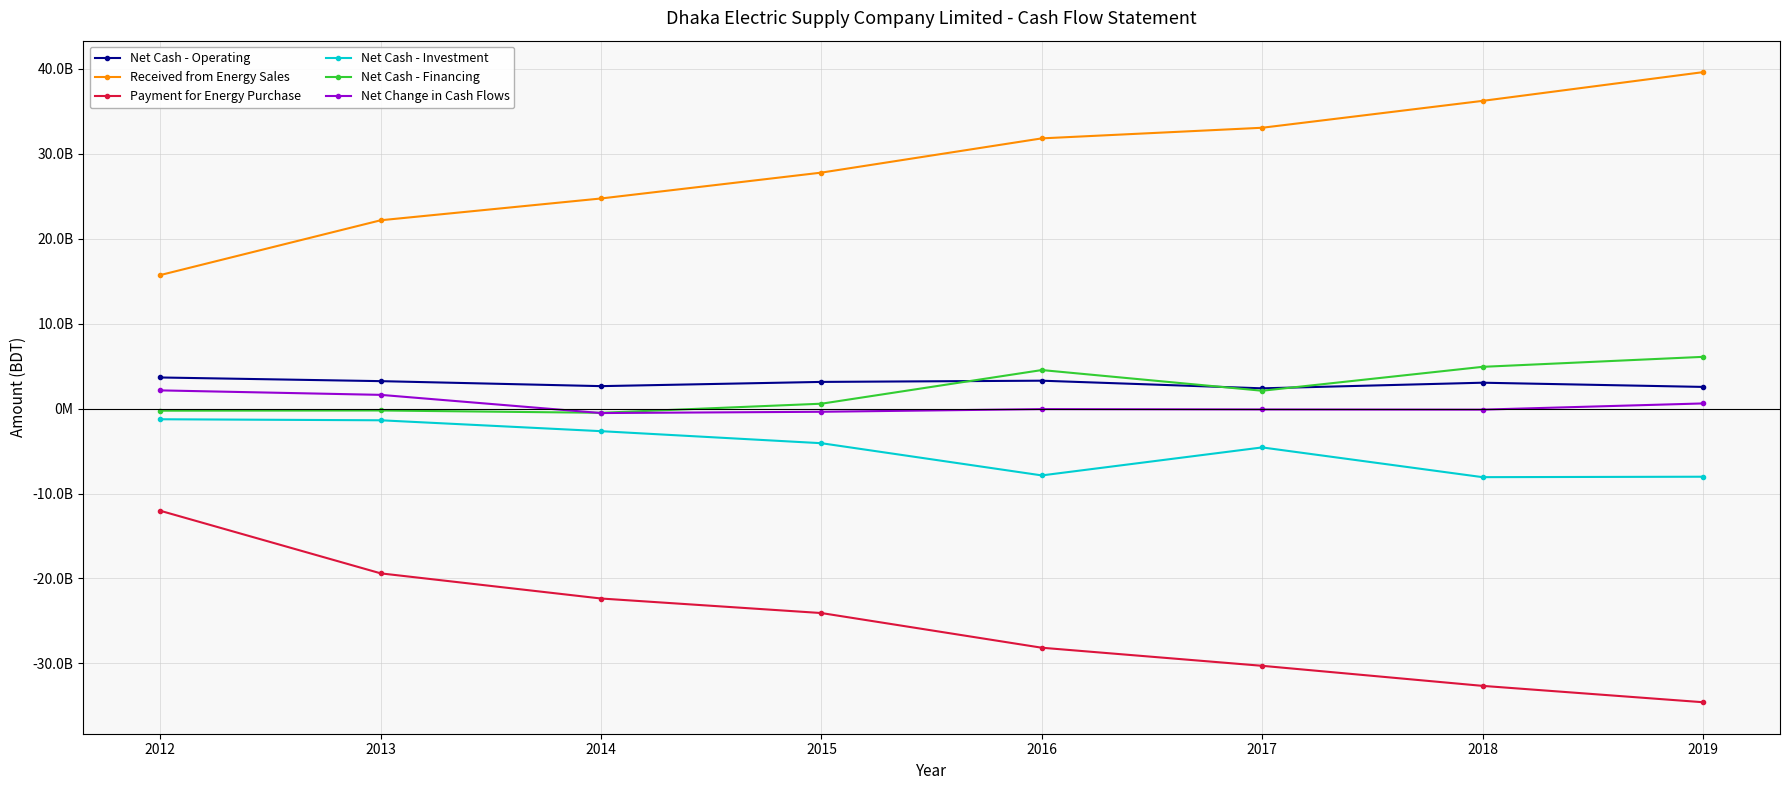

What are all the series names shown in the legend?

Net Cash - Operating, Received from Energy Sales, Payment for Energy Purchase, Net Cash - Investment, Net Cash - Financing, Net Change in Cash Flows